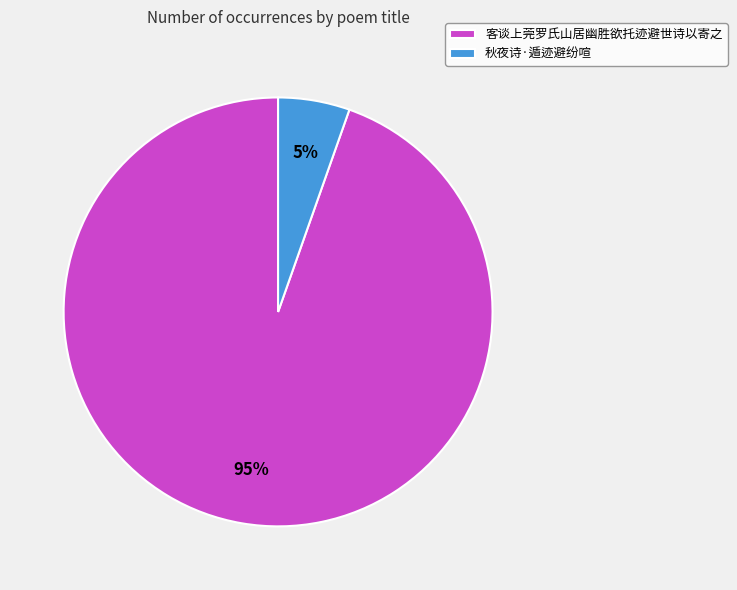

Which slice represents more than half of the pie?

客谈上莞罗氏山居幽胜欲托迹避世诗以寄之